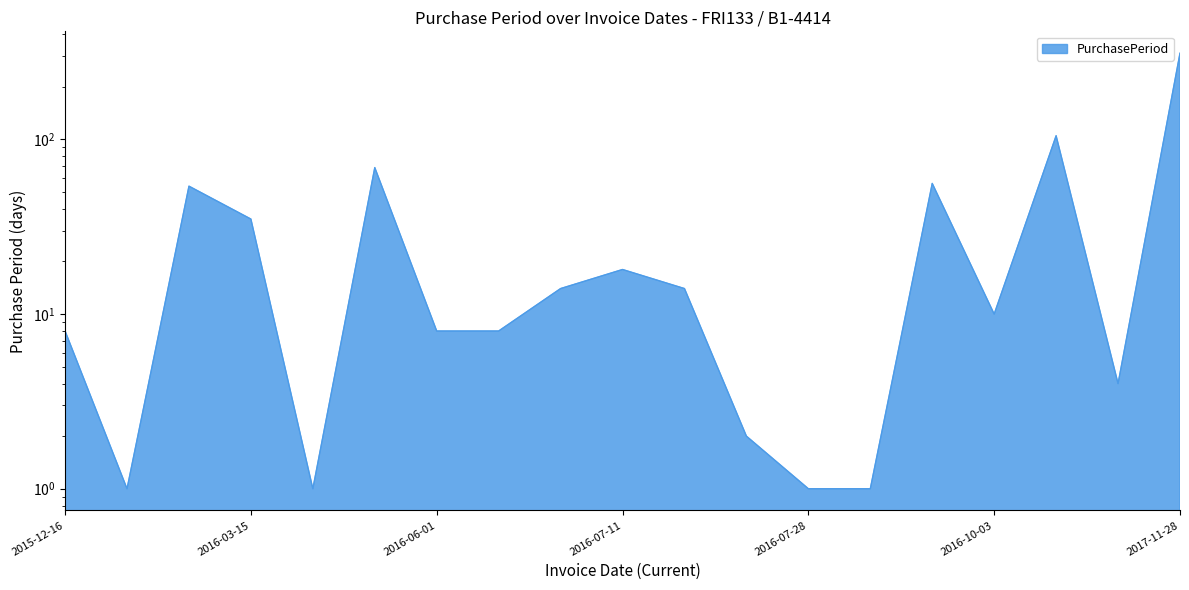

Rank the categories by value from lowest to highest.

2015-12-17, 2016-03-16, 2016-07-28, 2016-07-29, 2016-07-27, 2017-01-20, 2015-12-16, 2016-06-01, 2016-06-09, 2016-10-03, 2016-06-23, 2016-07-25, 2016-07-11, 2016-03-15, 2016-02-09, 2016-09-23, 2016-05-24, 2017-01-16, 2017-11-28